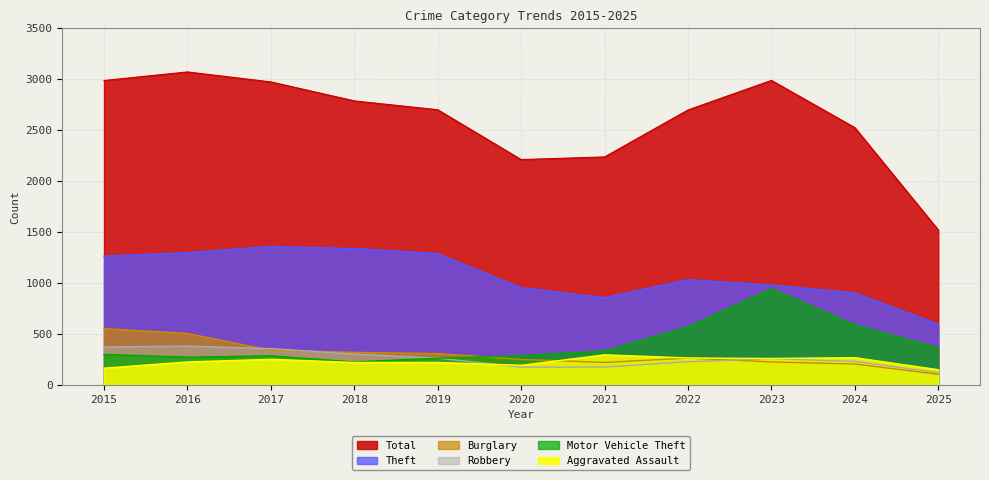

At how many categories does at least one series exceed 1165?

11